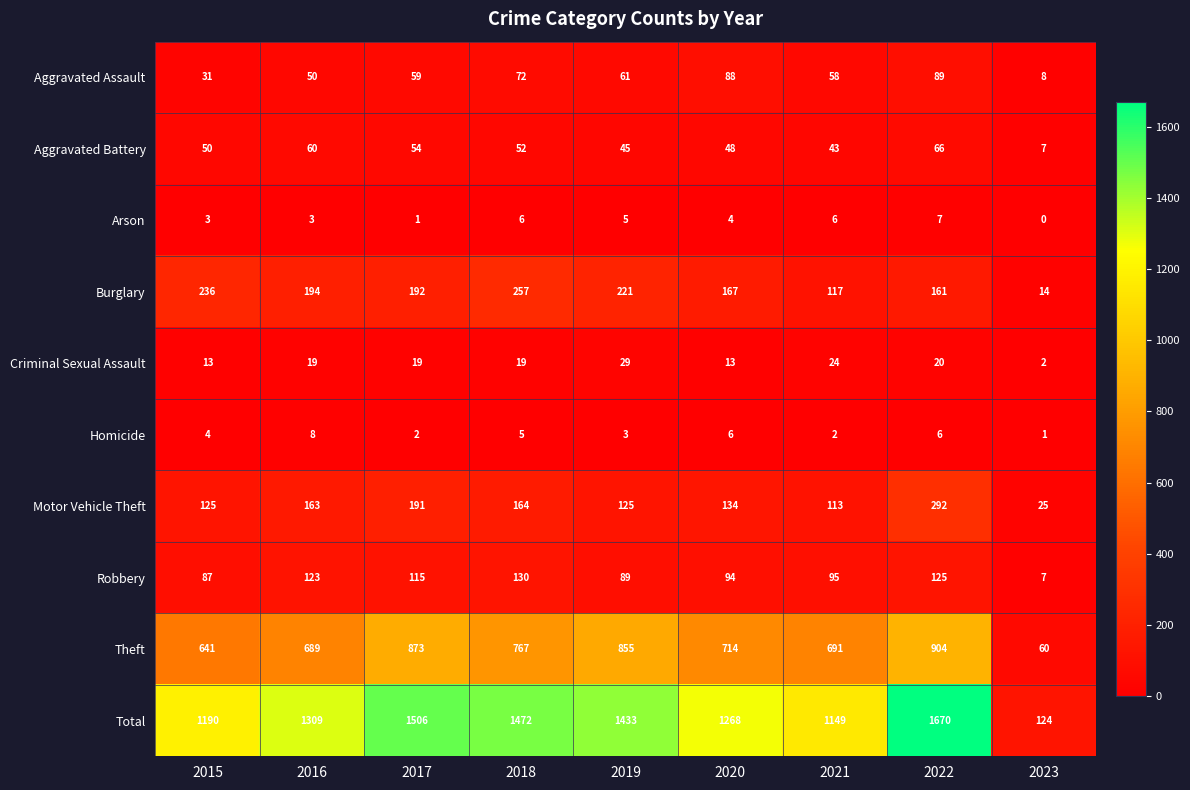

Where is Homicide nearest to the value 4?

2015